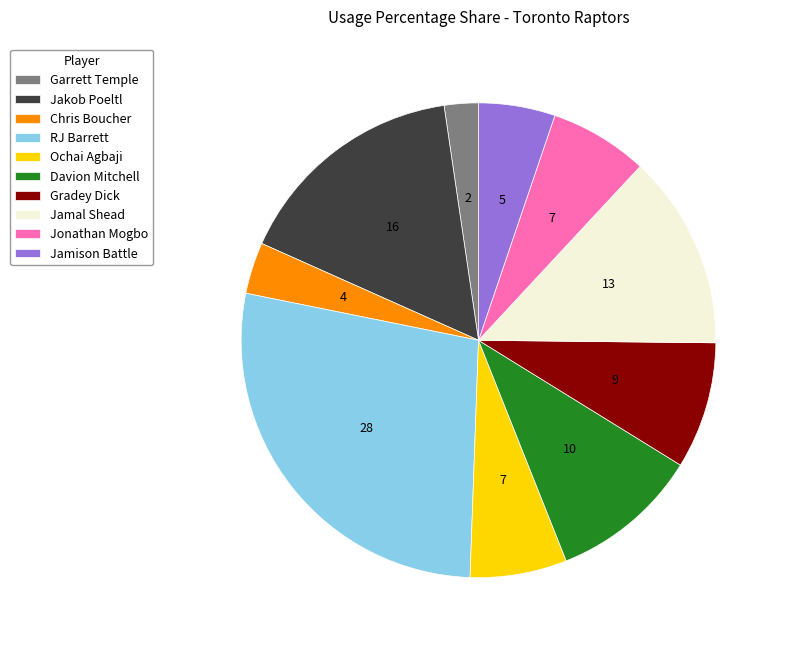

Combined, do Davion Mitchell and Jamal Shead account for over 50%?

No